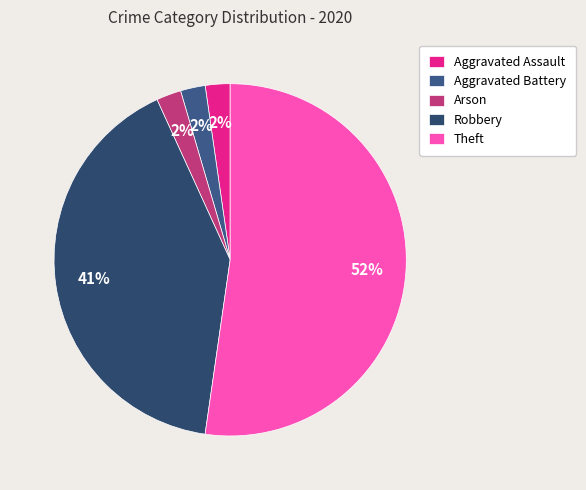

Which category accounts for the majority?

Theft